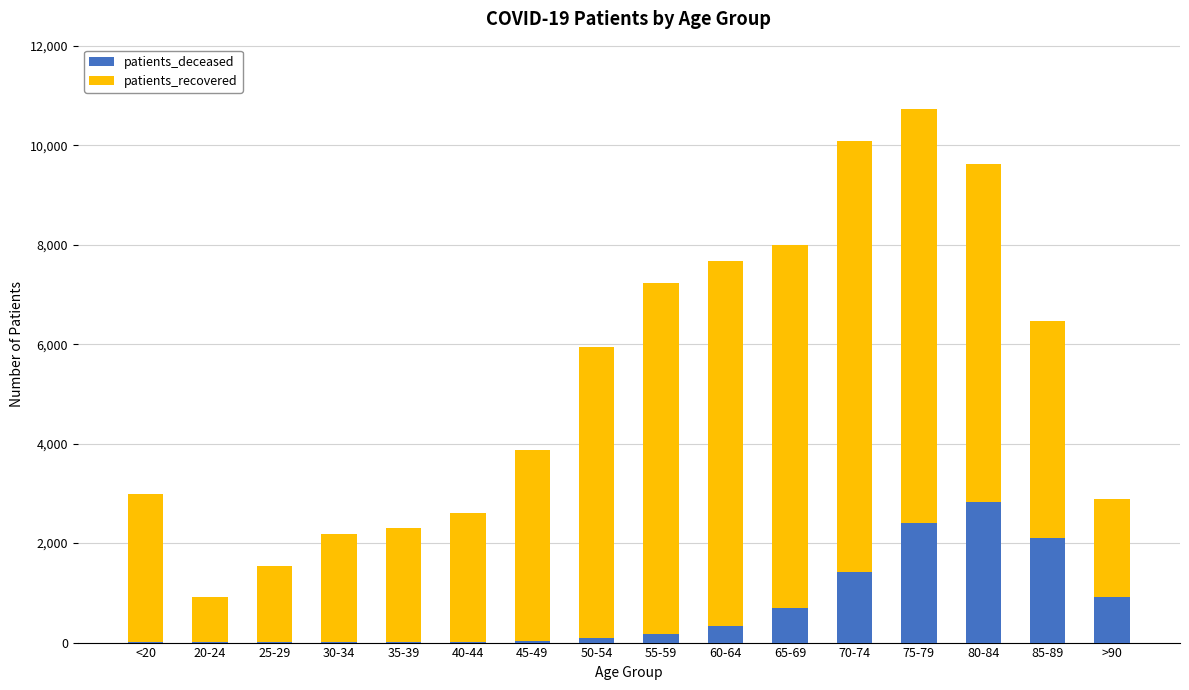

At which category is the sum across all series the highest?

75-79